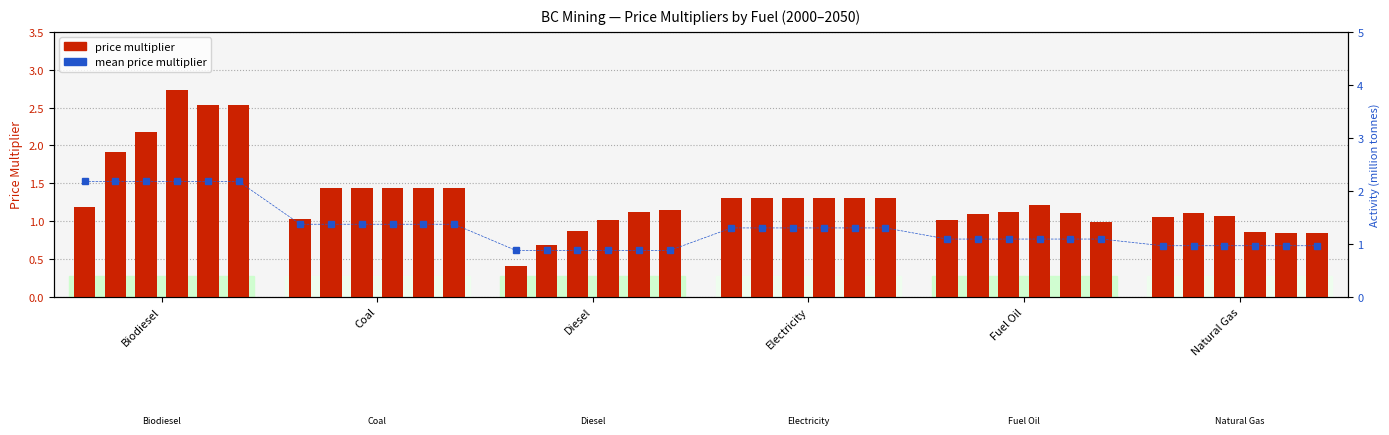

Is it true that mean price multiplier equals 0.6 at Natural Gas?

False